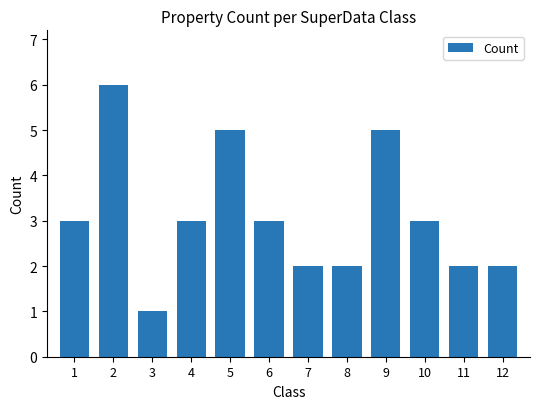

What is the difference between the values at 4 and 11?

1